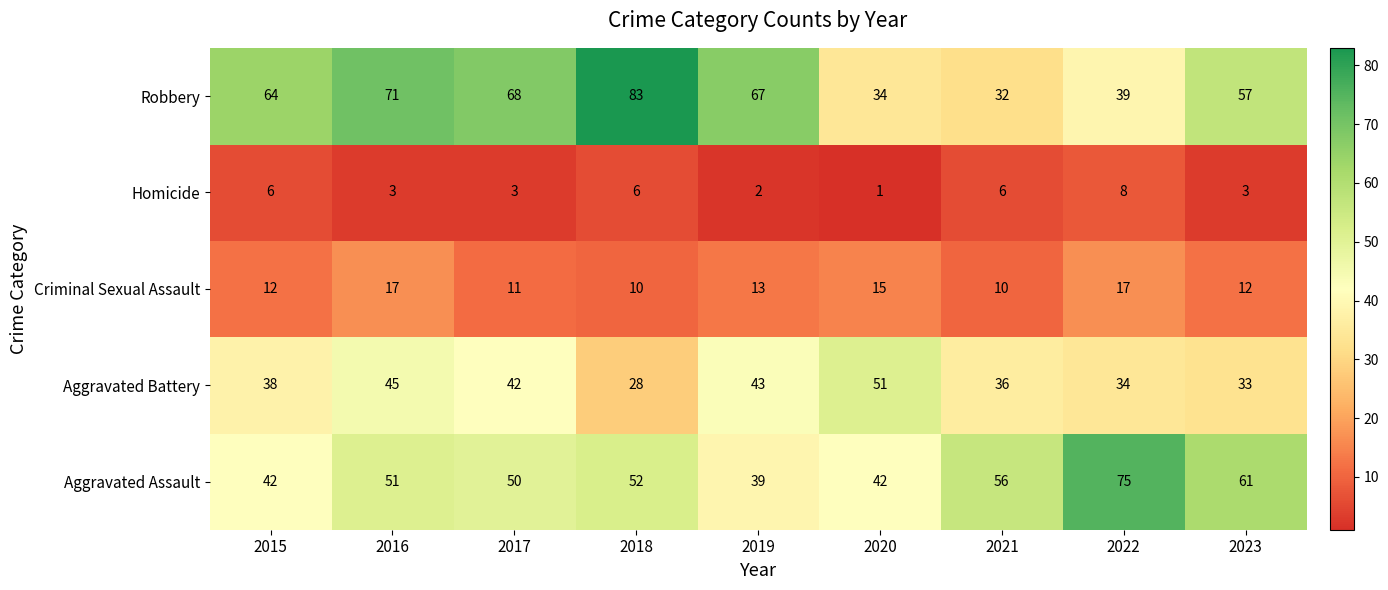

What is the spread (max minus min) of values at 2023?

58